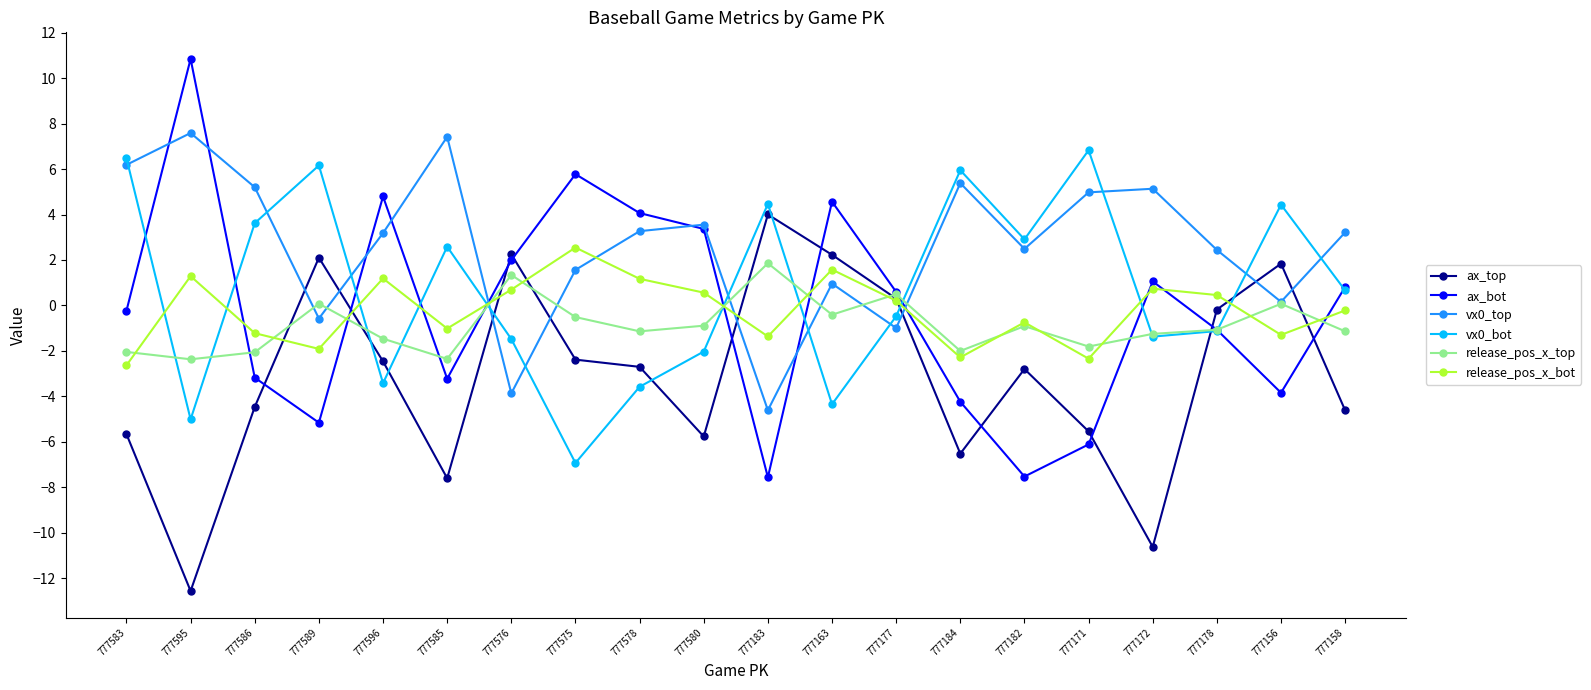

How many lines are shown in the chart?

6